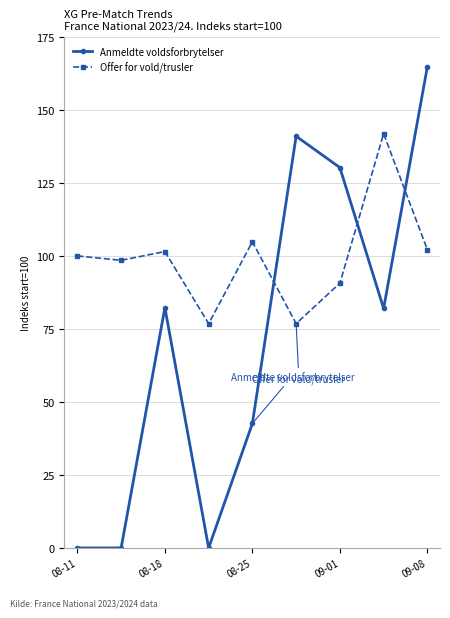

What is the difference between the maximum and second lowest values in the Offer for vold/trusler series?

65.0